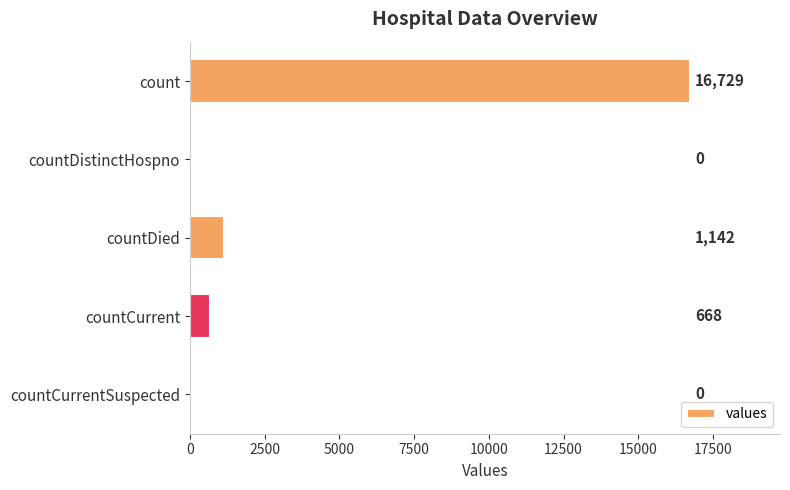

Is it true that the value at countDied is 1142?

True